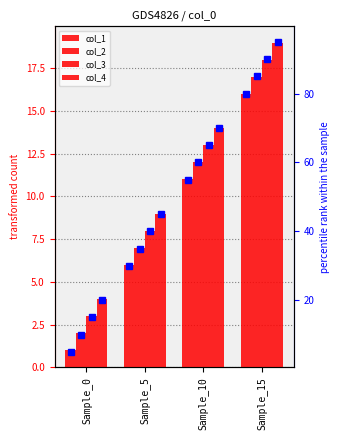

Does the chart contain stacked bars?

No